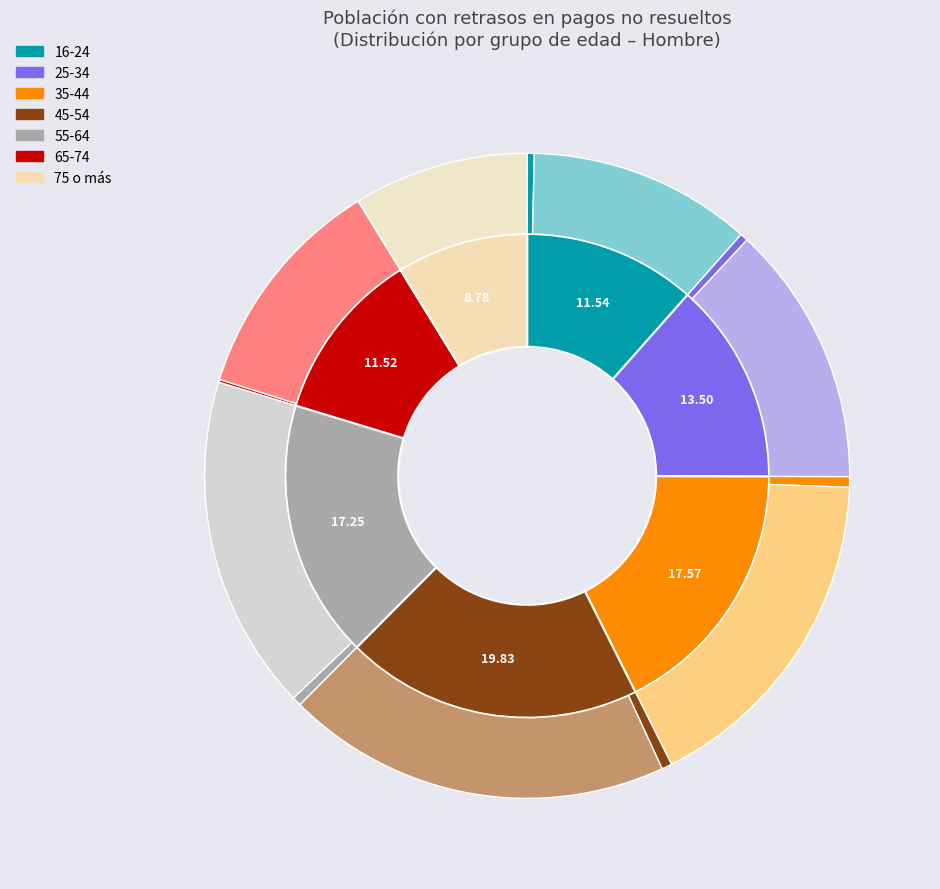

Combined, do 35-44 and 65-74 account for over 50%?

No